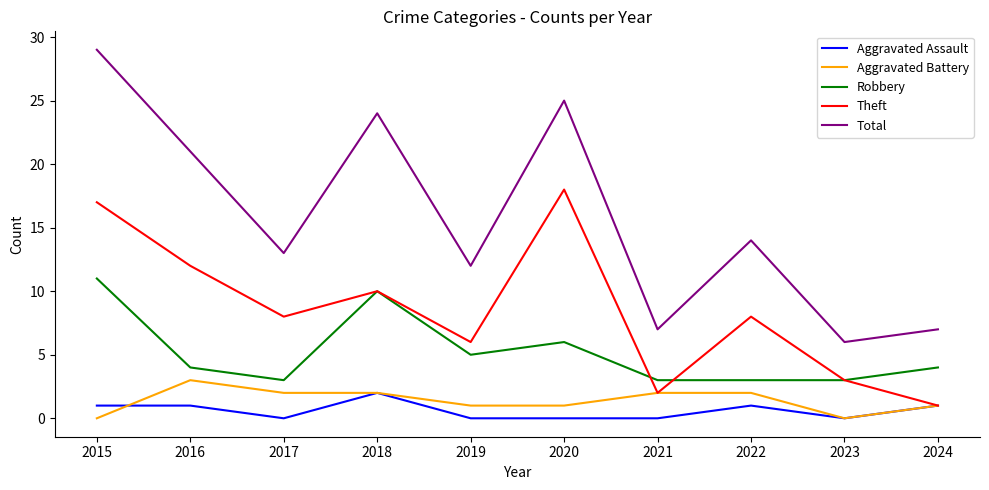

Rank the series at 2016 from highest to lowest value.

Total, Theft, Robbery, Aggravated Battery, Aggravated Assault